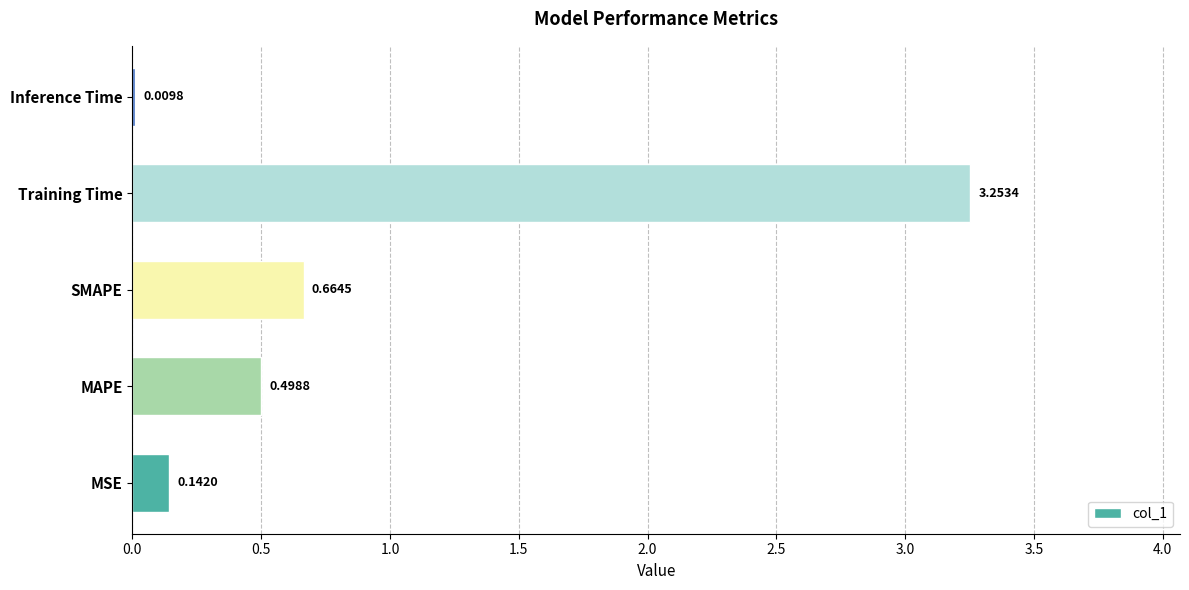

Where is the data nearest to the value 1?

SMAPE